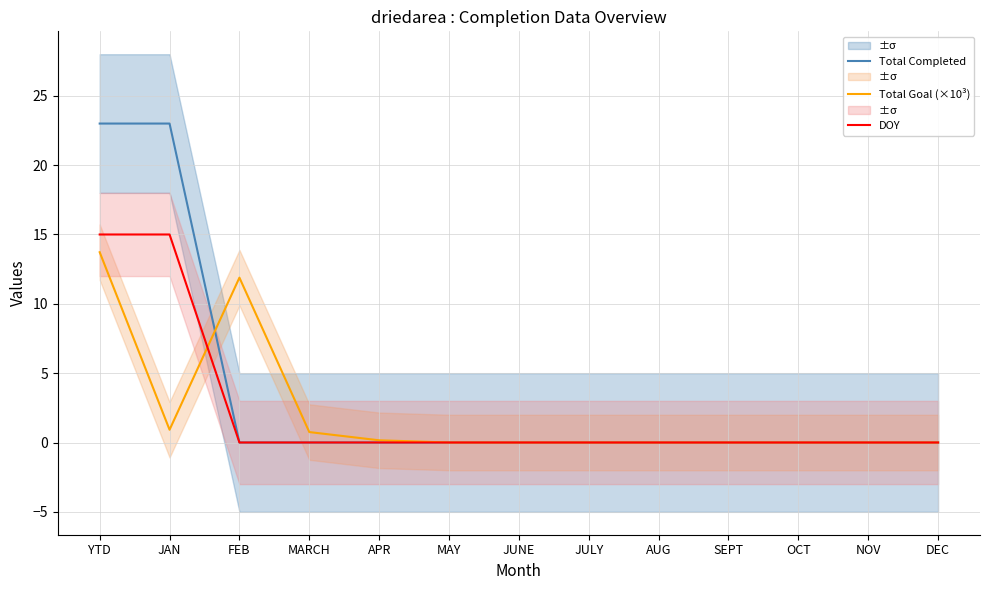

What position from the right is MAY?

8